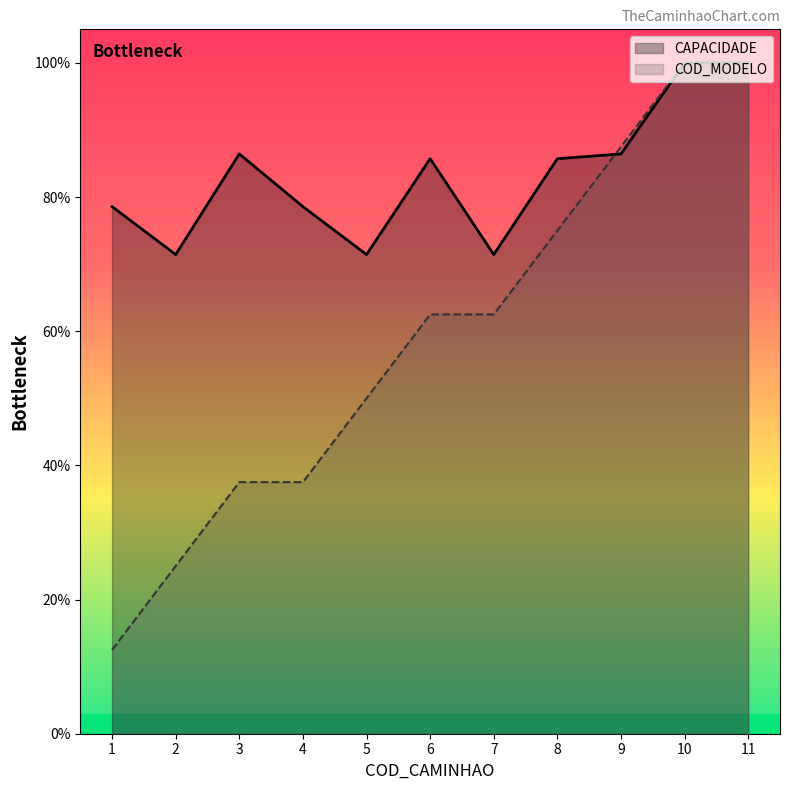

True or false: CAPACIDADE has a value of 32.7 at 8.

False